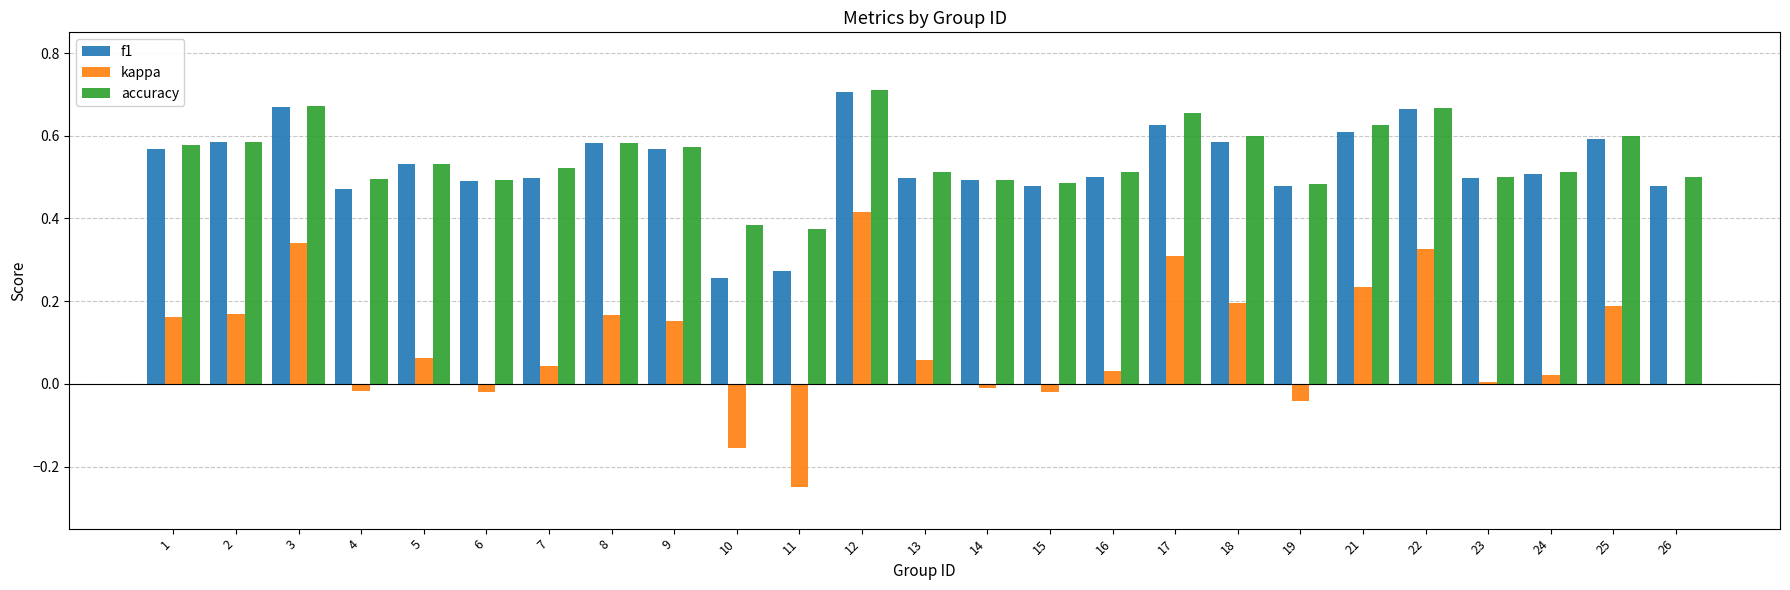

What is the total value across all series at 26?

1.0